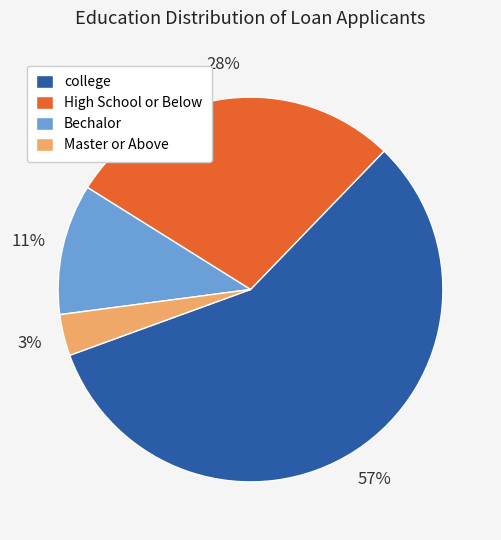

Is Master or Above the majority of the pie?

No